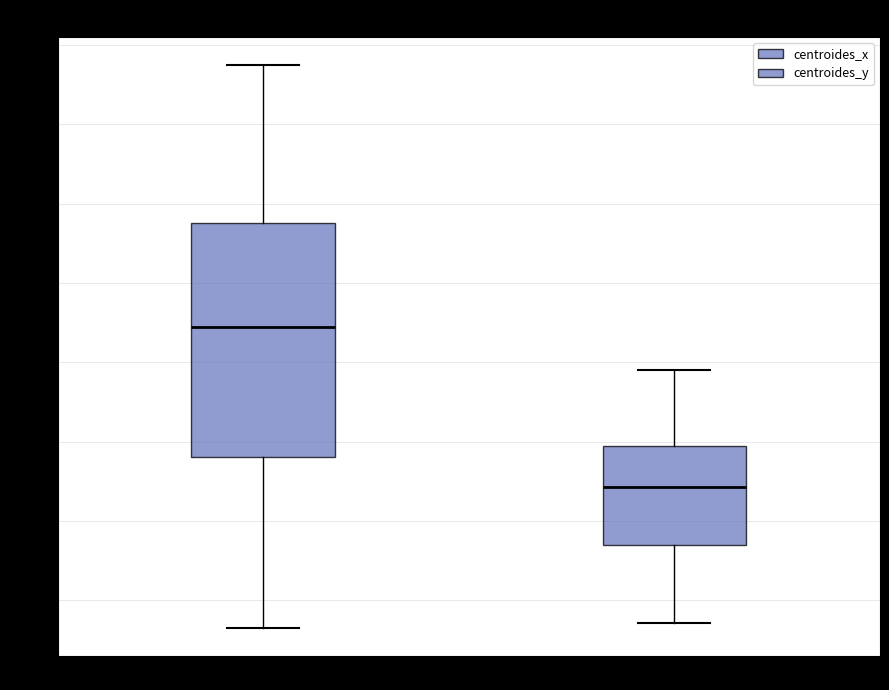

Reading left to right, transcribe this box plot: for each box, give where its median line is, the range the box spans, and where its two whiskers end, as read against the y-axis. The values are not printed on the chart, so give them approximately, as read against the axis.

centroides_x: median 54, box 38 to 68, whiskers 17 to 87
centroides_y: median 34, box 27 to 39, whiskers 17 to 49